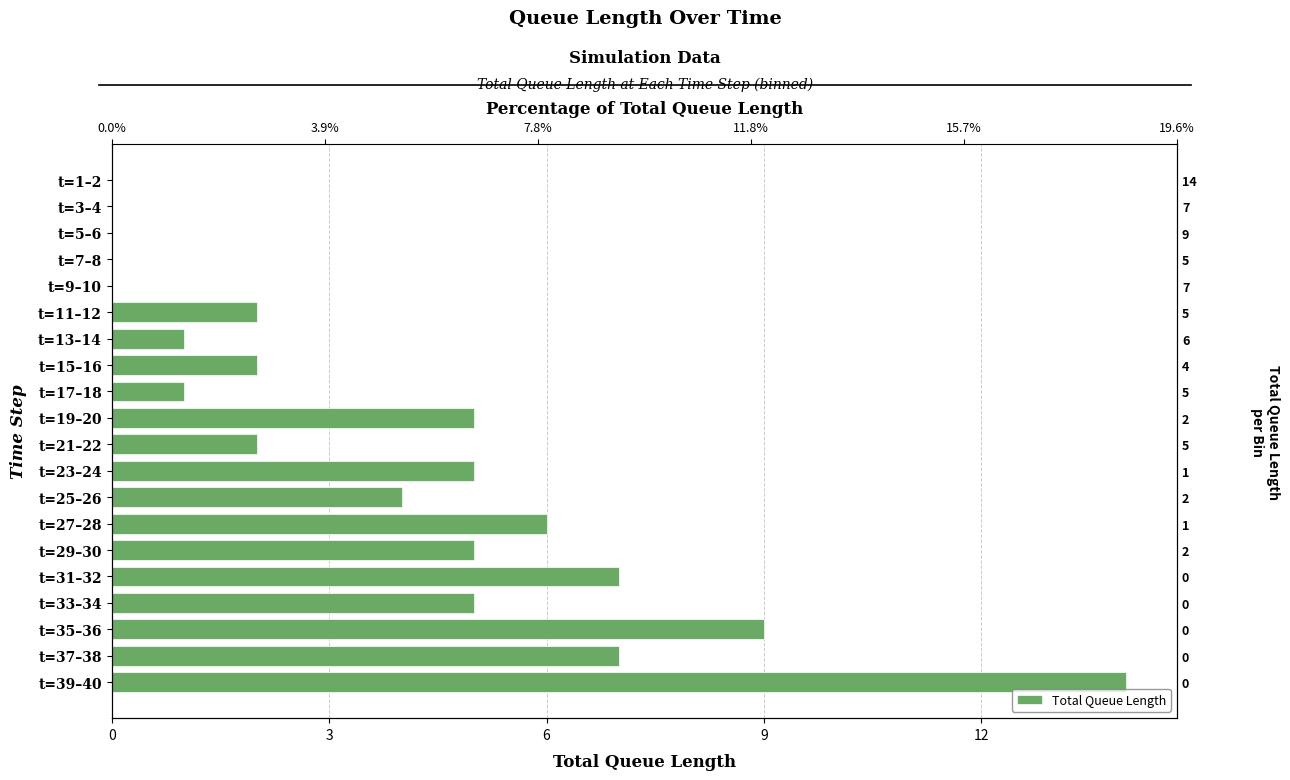

Which has a higher value, t=17–18 or t=35–36?

t=35–36